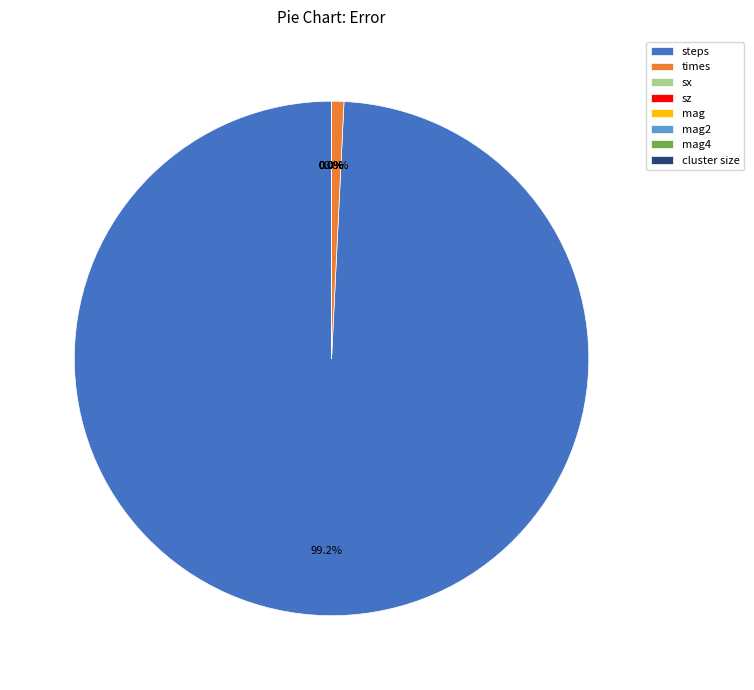

How much of the chart is everything except steps?

0.8%